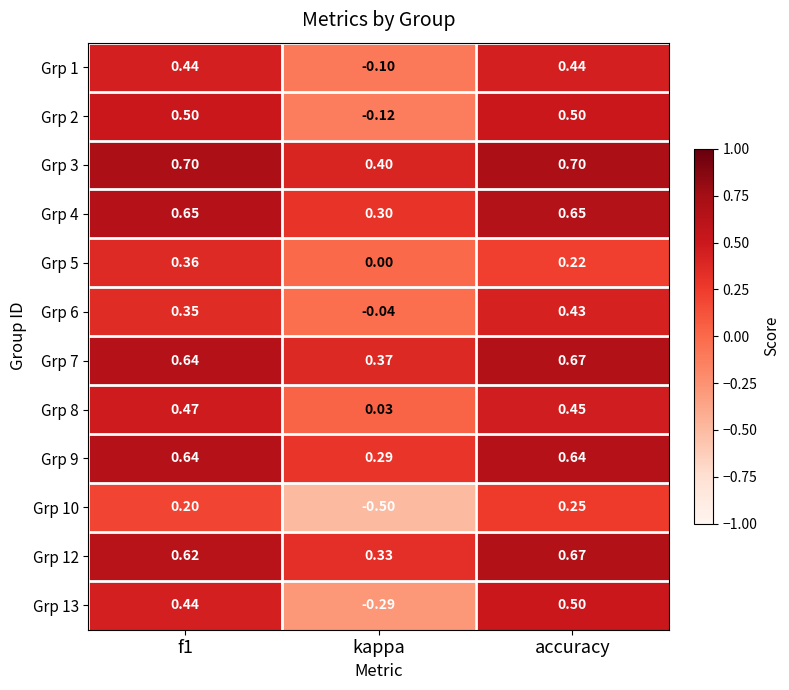

Which category has the lowest value in the Grp 2 series?

kappa